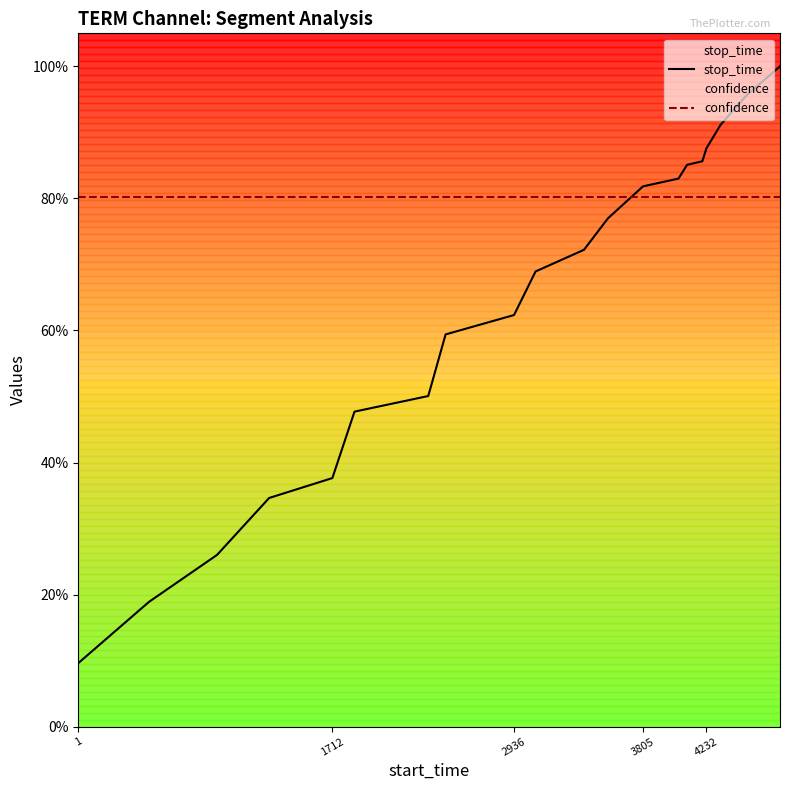

What position from the left is 2936?

3